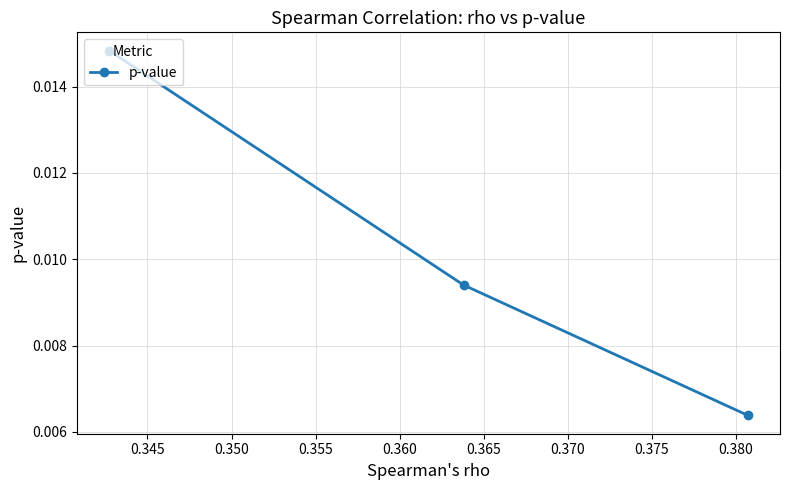

How many values are between 0 and 1?

3